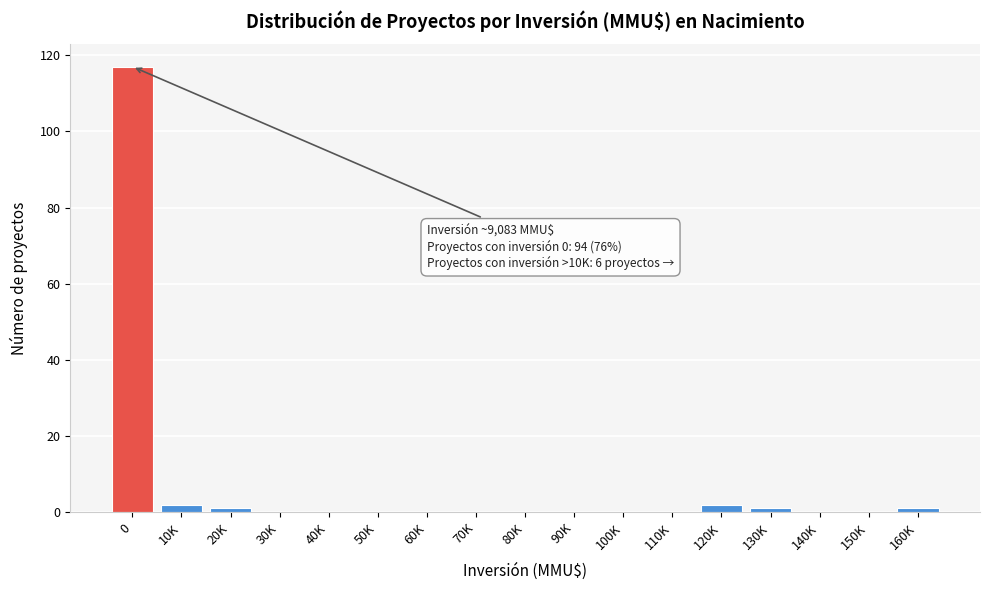

Reading left to right, what are all the values shown in this chart?

0=117	10K=2	20K=1	30K=0	40K=0	50K=0	60K=0	70K=0	80K=0	90K=0	100K=0	110K=0	120K=2	130K=1	140K=0	150K=0	160K=1